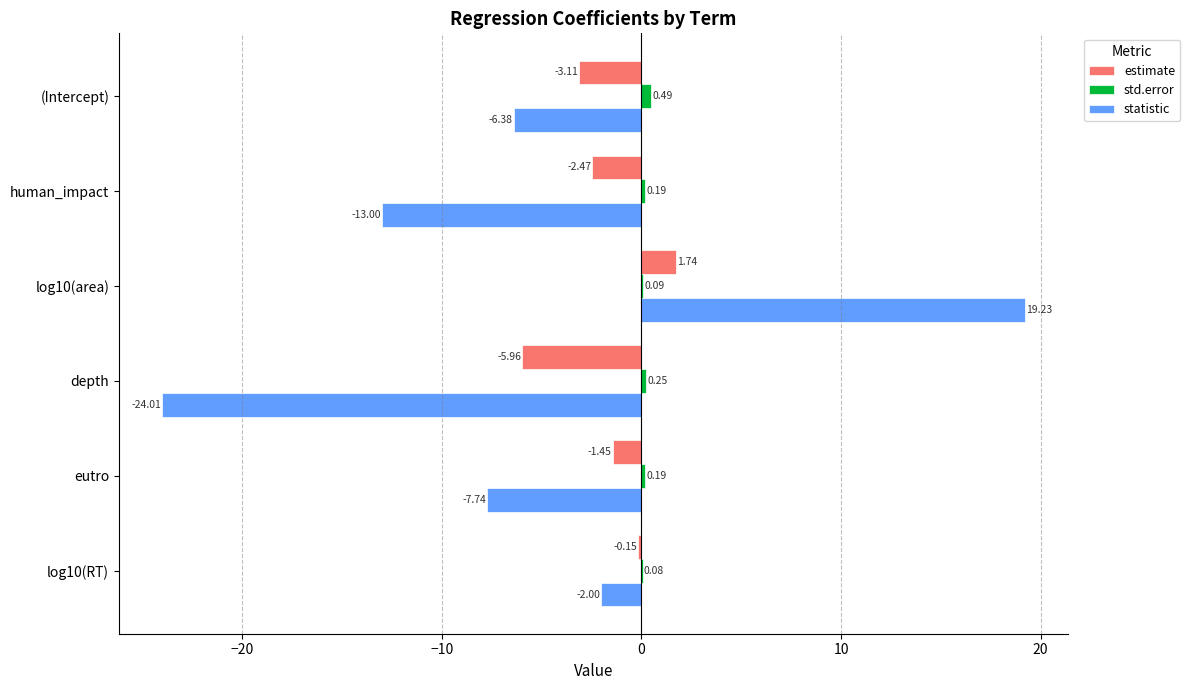

Which series changed the most between human_impact and log10(RT)?

statistic